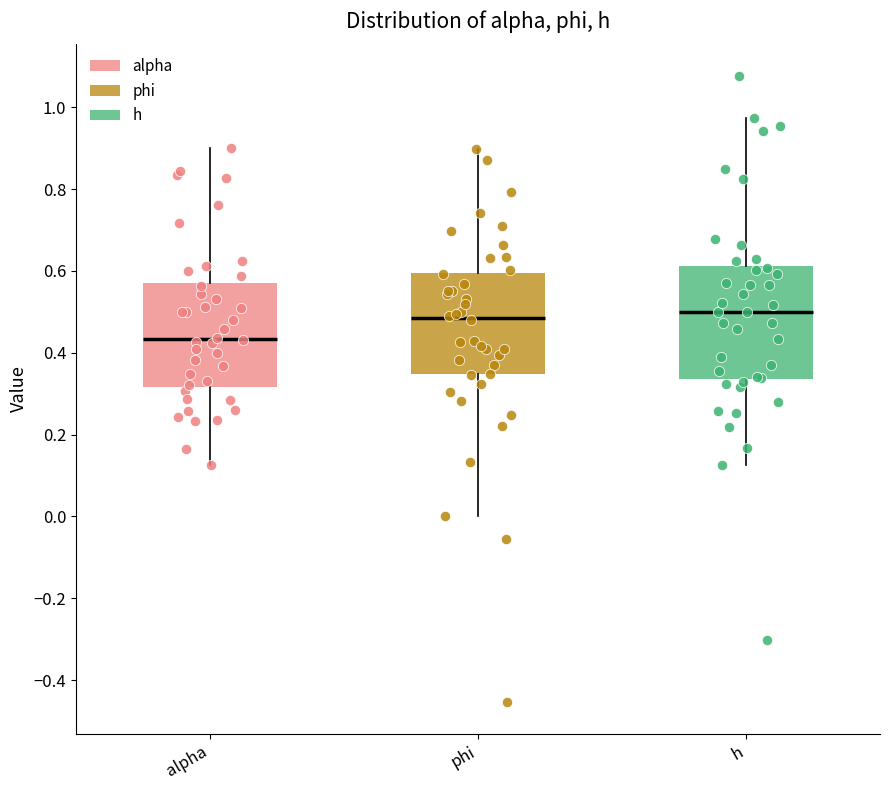

Reading left to right, transcribe this box plot: for each box, give where its median line is, the range the box spans, and where its two whiskers end, as read against the y-axis. The values are not printed on the chart, so give them approximately, as read against the axis.

alpha: median 0.44, box 0.32 to 0.56, whiskers 0.12 to 0.90
phi: median 0.48, box 0.34 to 0.60, whiskers 0.00 to 0.90
h: median 0.50, box 0.34 to 0.62, whiskers 0.12 to 0.98